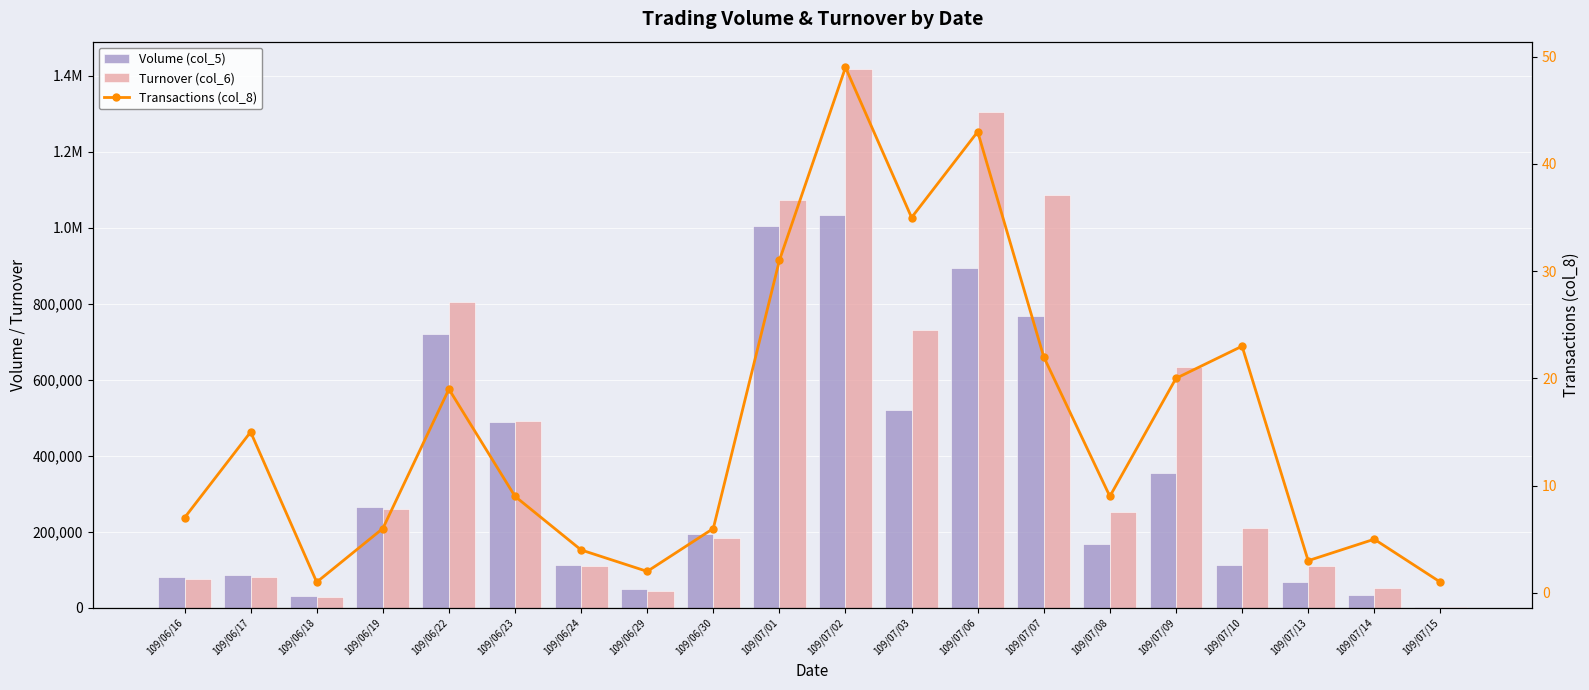

What is the sum of the Transactions (col_8) values at 109/06/18 and 109/07/10?

24